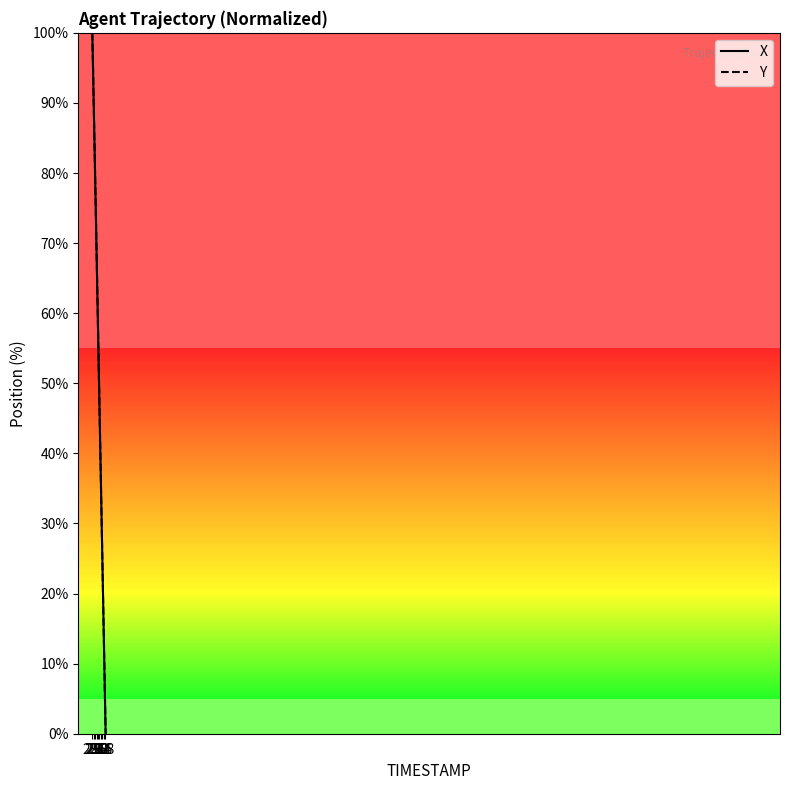

What is the greatest value displayed?

100.0